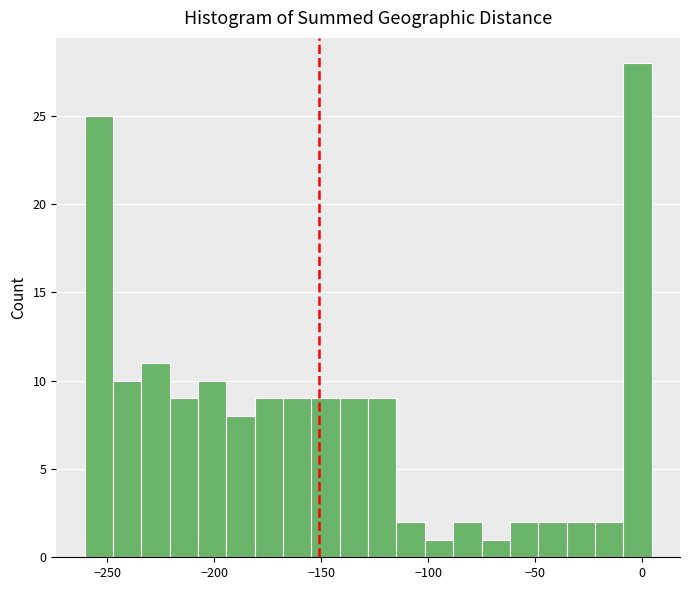

Read against the x-axis, roughly where is the centre of the tallest bar?

0